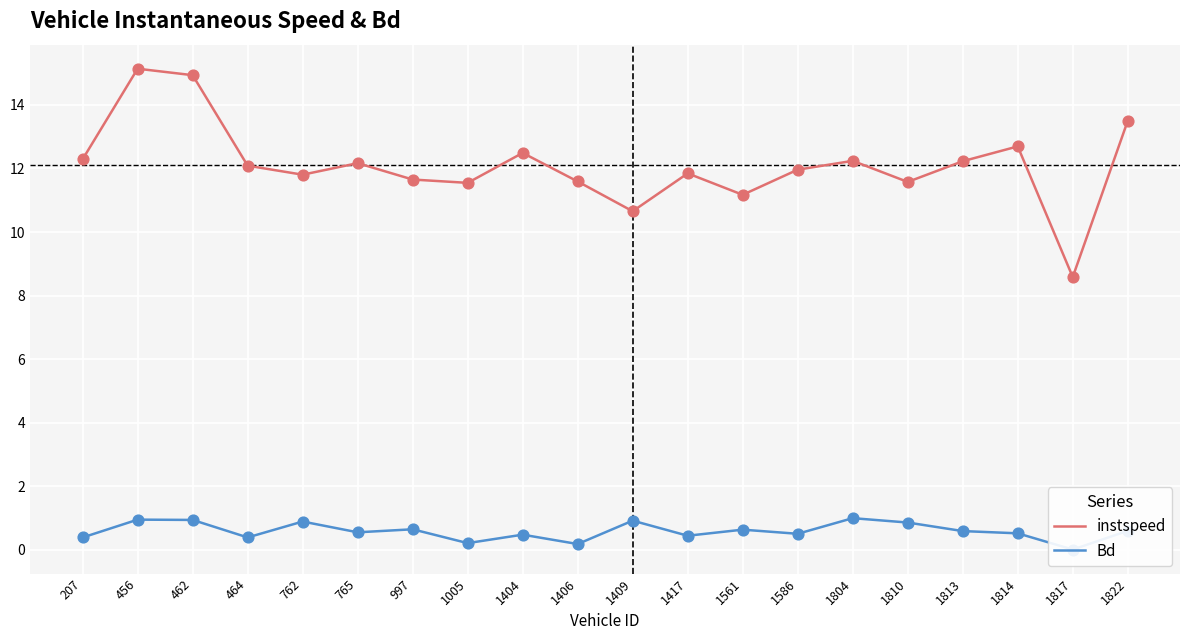

Which series has the largest Y range (max minus min)?

instspeed